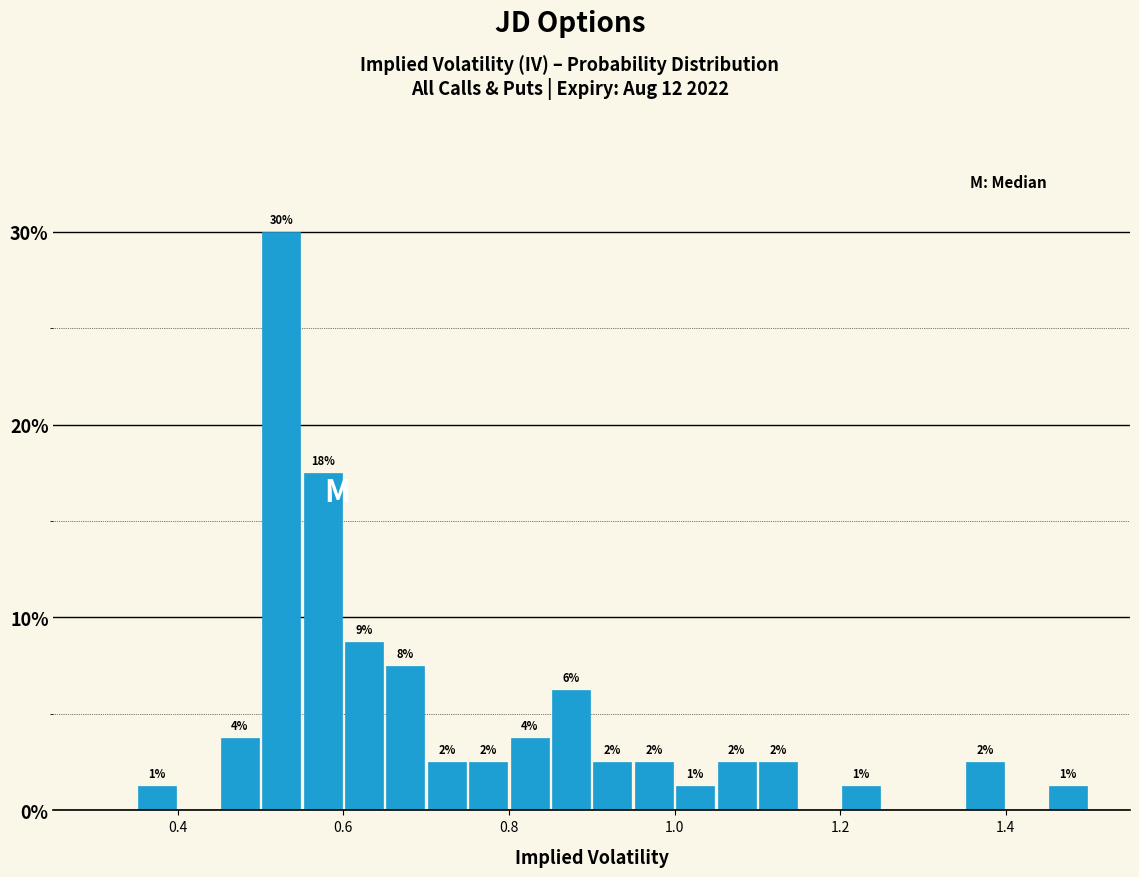

Read against the x-axis, roughly where is the centre of the tallest bar?

0.52